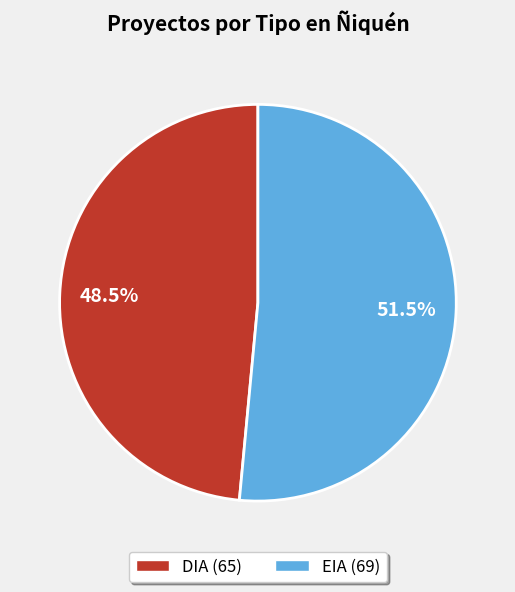

Approximately how many times larger is the value at DIA compared to EIA?

0.9